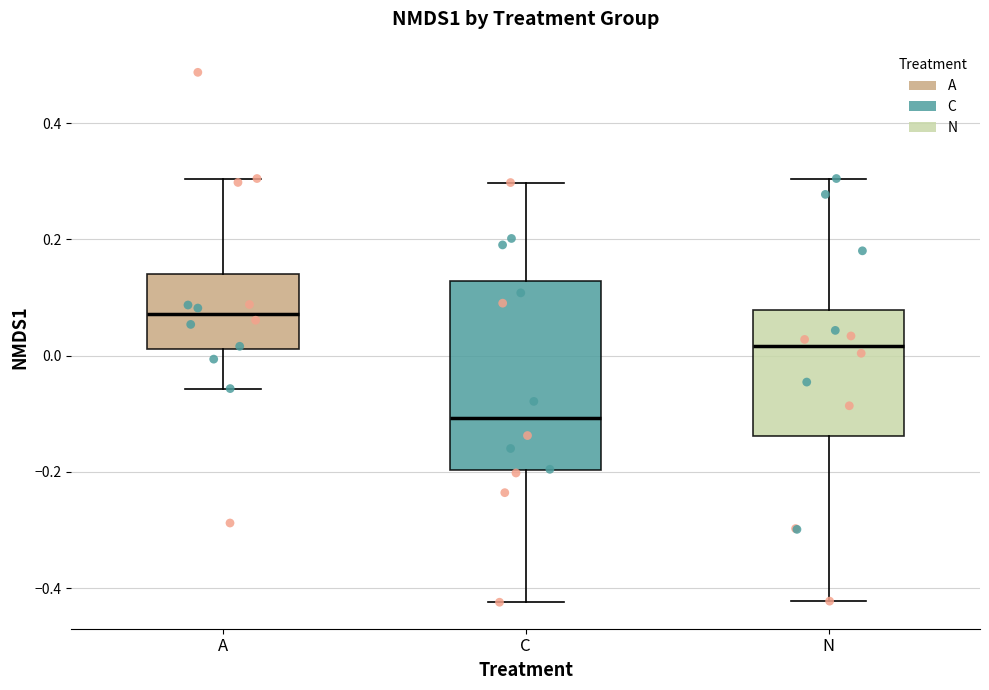

Which box has the highest median line?

A